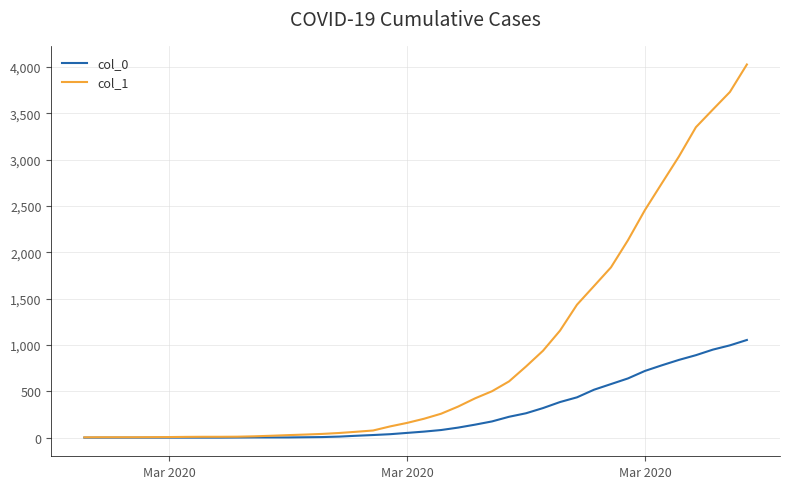

Which series has the widest spread of values?

col_1